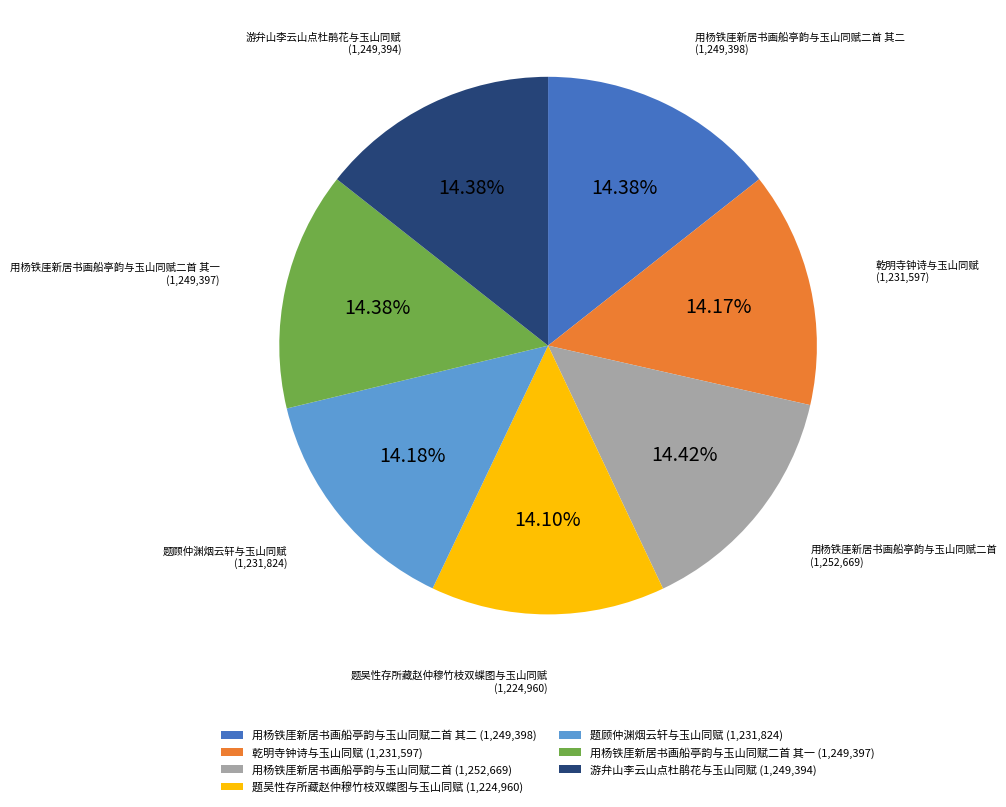

Count the number of slices in the pie.

7